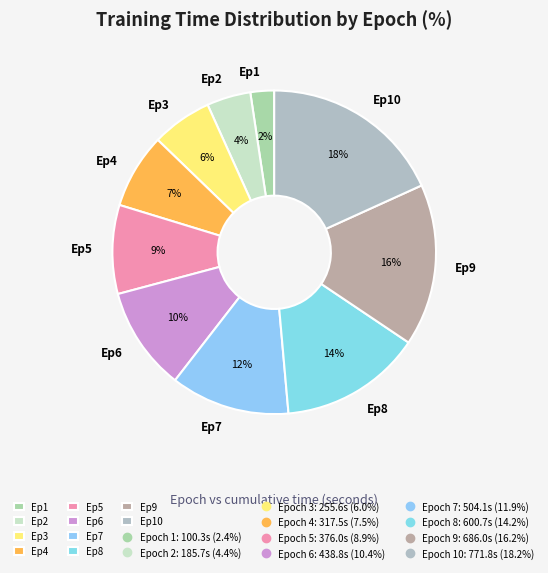

Is there any slice that represents more than half of the pie?

No